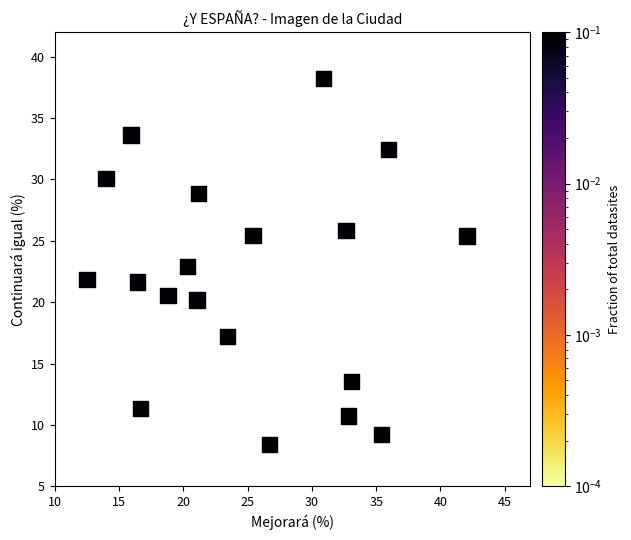

What is the range of Y values (max minus min)?

29.8